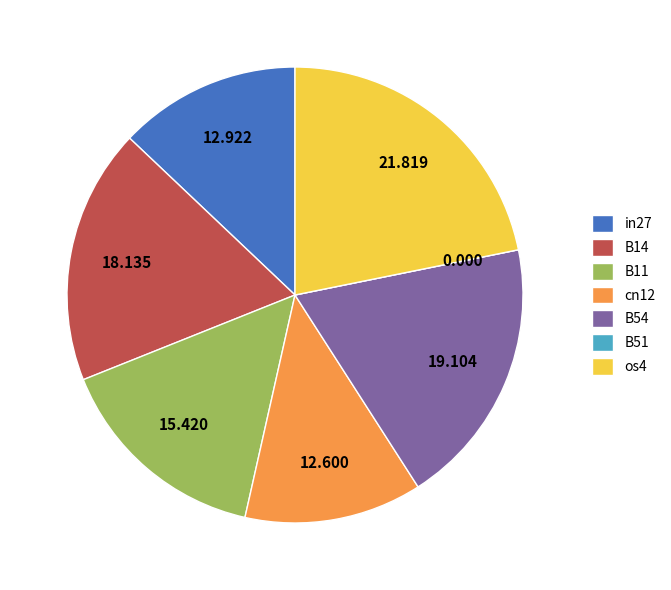

Is there any slice that represents more than half of the pie?

No